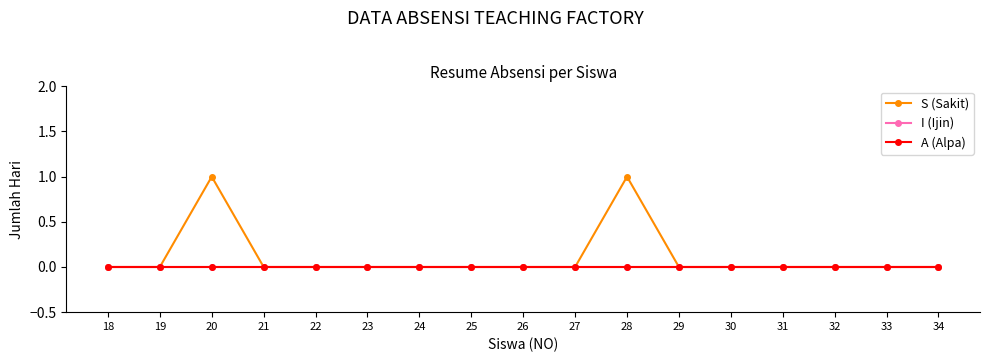

At 19, list the series in order from largest to smallest.

S (Sakit), I (Ijin), A (Alpa)